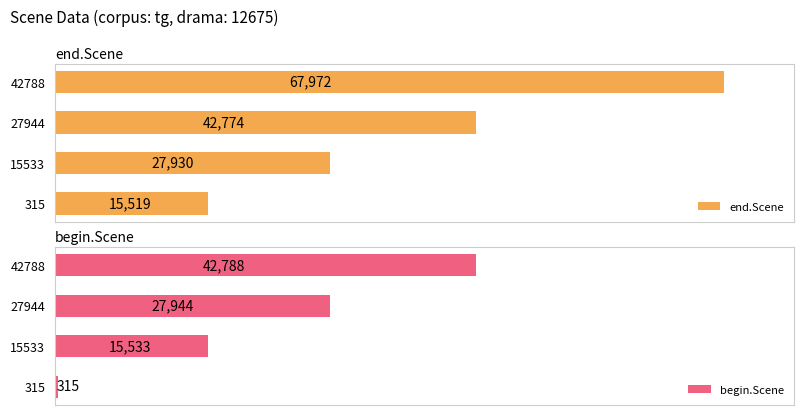

Rank the categories by end.Scene value from lowest to highest.

315, 15533, 27944, 42788